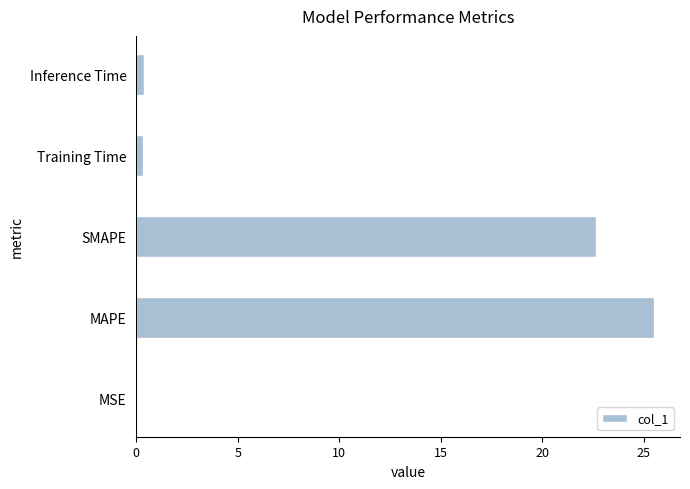

What is the sum of all values?

48.9